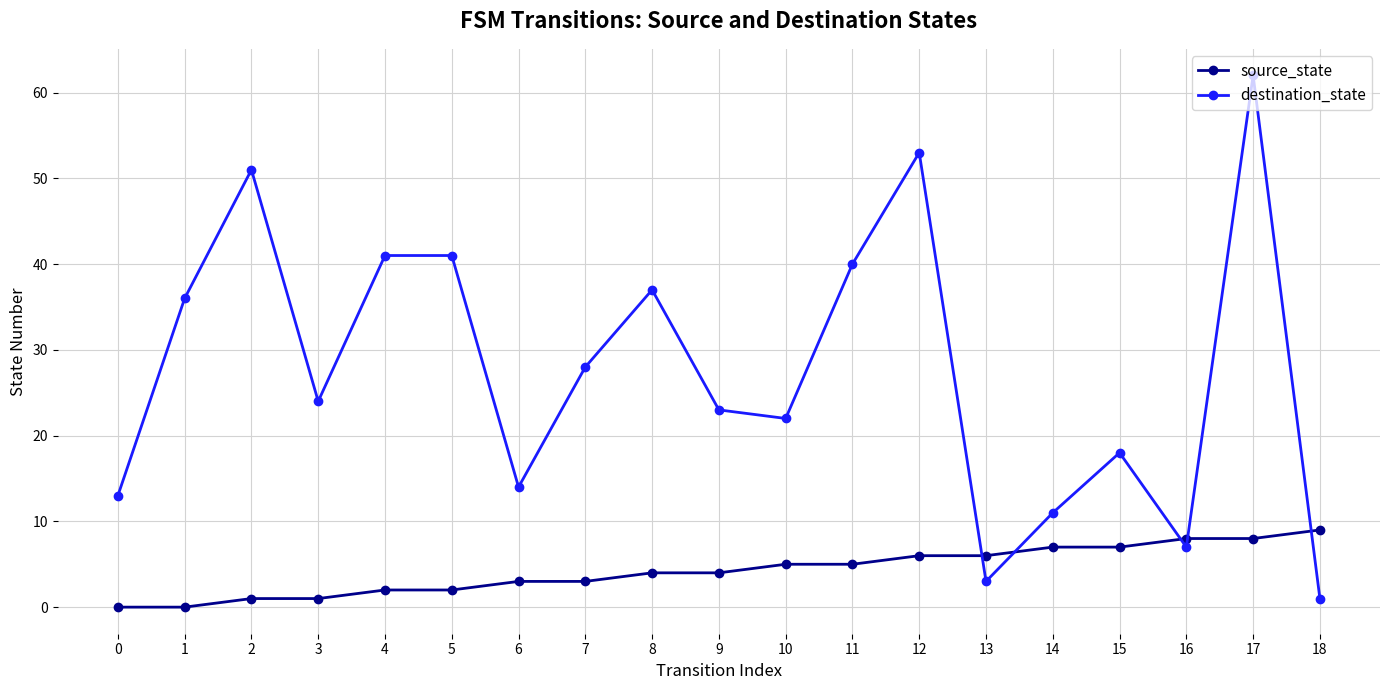

Reading left to right, transcribe all the data shown in this chart.

source_state: 0	0	1	1	2	2	3	3	4	4	5	5	6	6	7	7	8	8	9
destination_state: 13	36	51	24	41	41	14	28	37	23	22	40	53	3	11	18	7	62	1